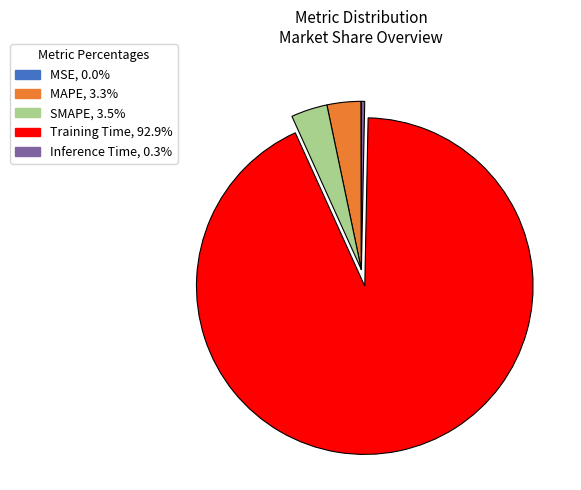

Do MAPE and Training Time together represent more than half of the pie?

Yes